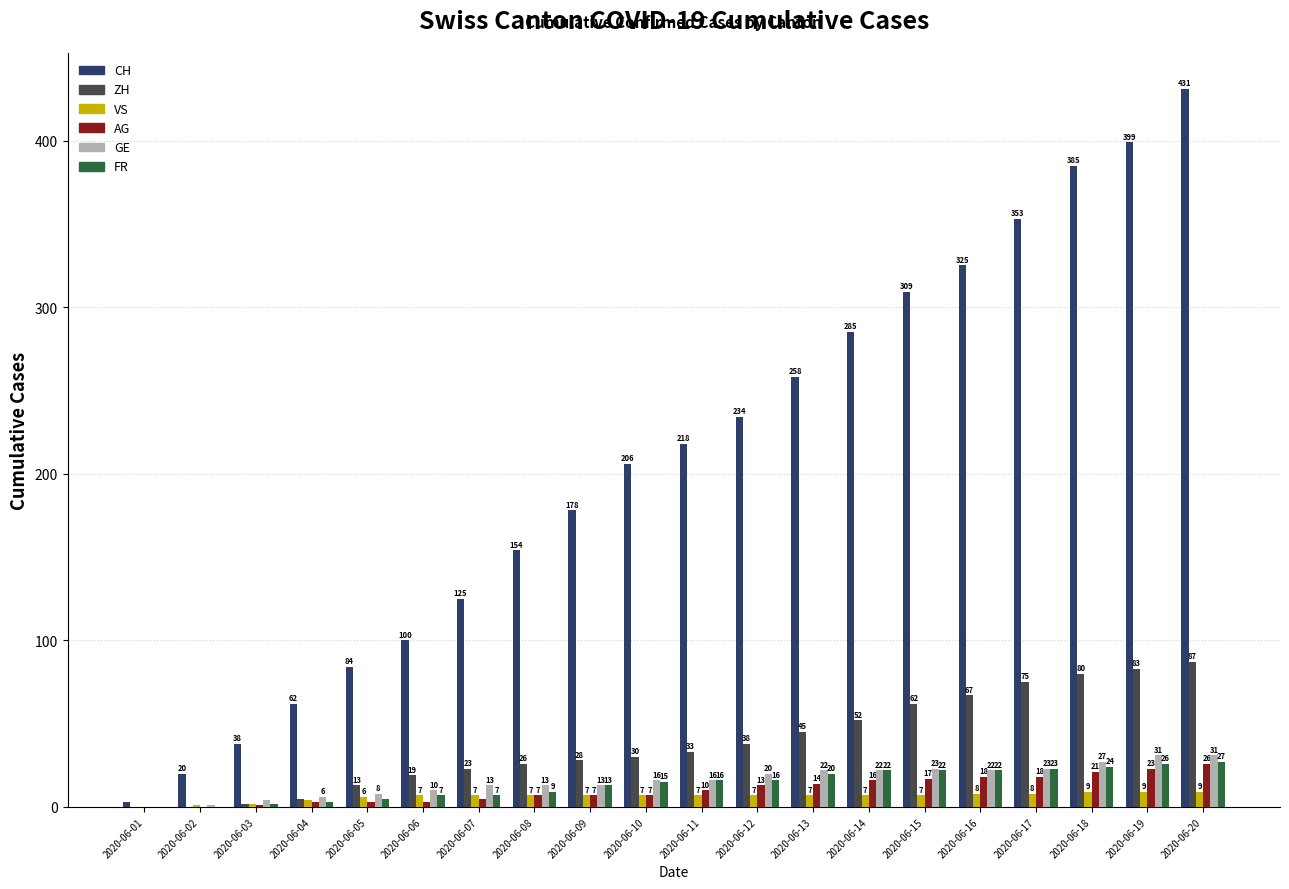

What is the maximum value for GE?

31